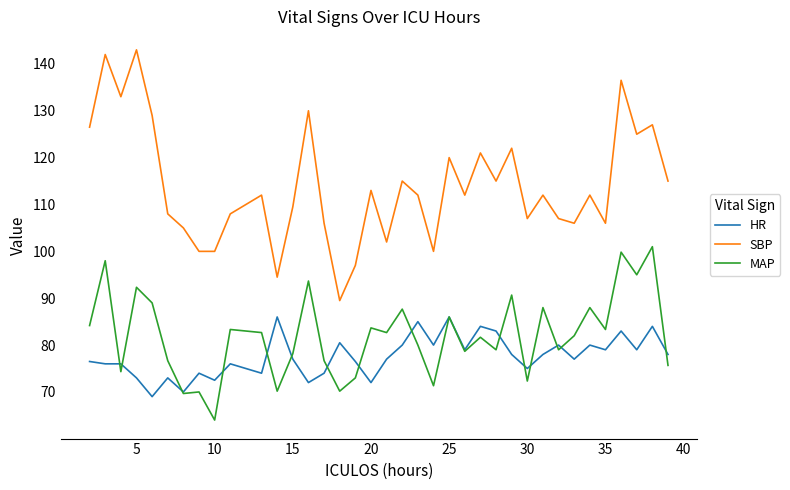

What is the greatest value displayed?

143.0